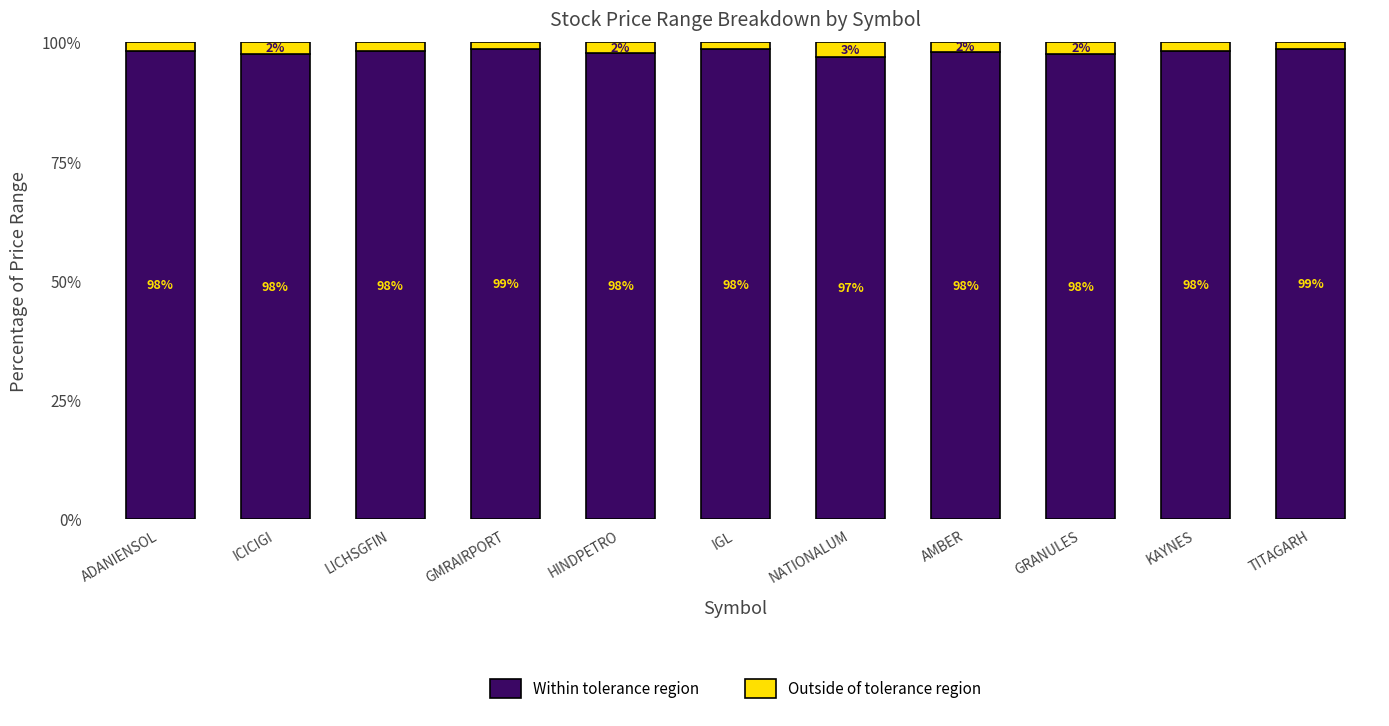

What is the total value across all series at ICICIGI?

100.0